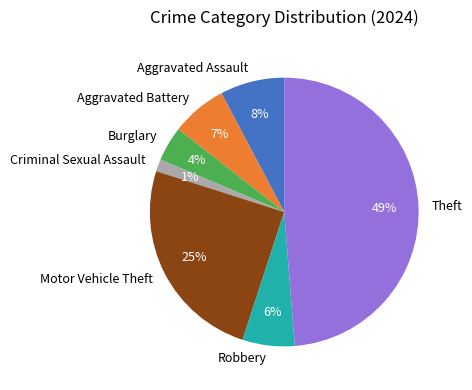

How many segments does this pie chart have?

7